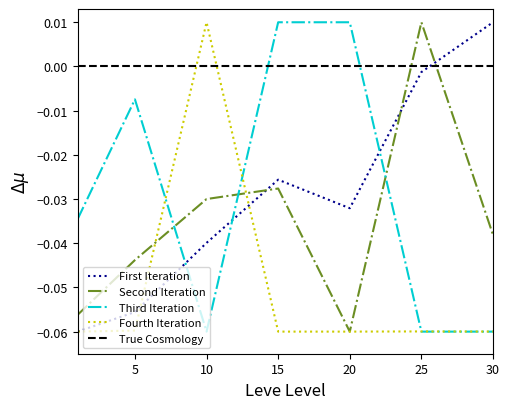

At which label is Second Iteration closest to 0?

25